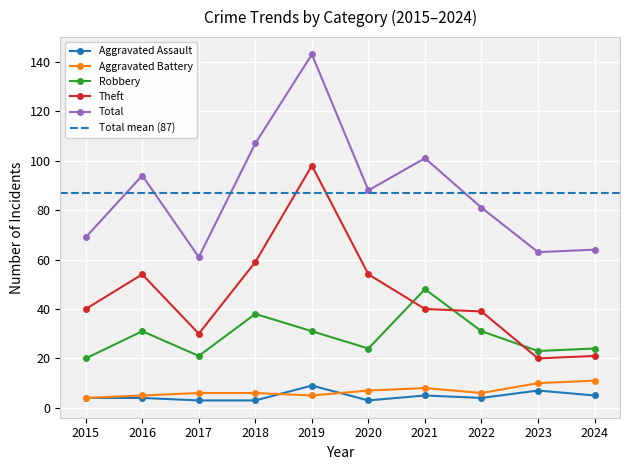

Reading left to right, what are all the values shown in this chart?

Aggravated Assault: 4	4	3	3	9	3	5	4	7	5
Aggravated Battery: 4	5	6	6	5	7	8	6	10	11
Robbery: 20	31	21	38	31	24	48	31	23	24
Theft: 40	54	30	59	98	54	40	39	20	21
Total: 69	94	61	107	143	88	101	81	63	64